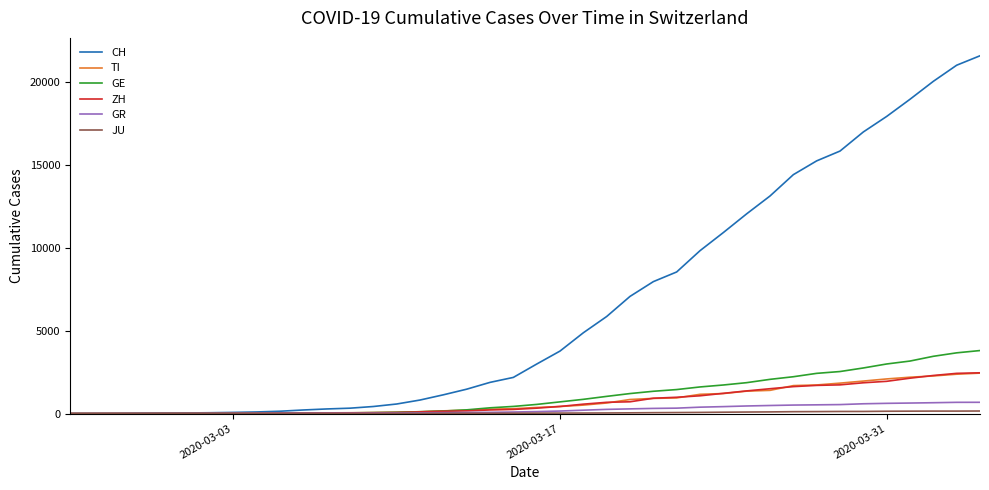

What is the highest value of the CH series?

21605